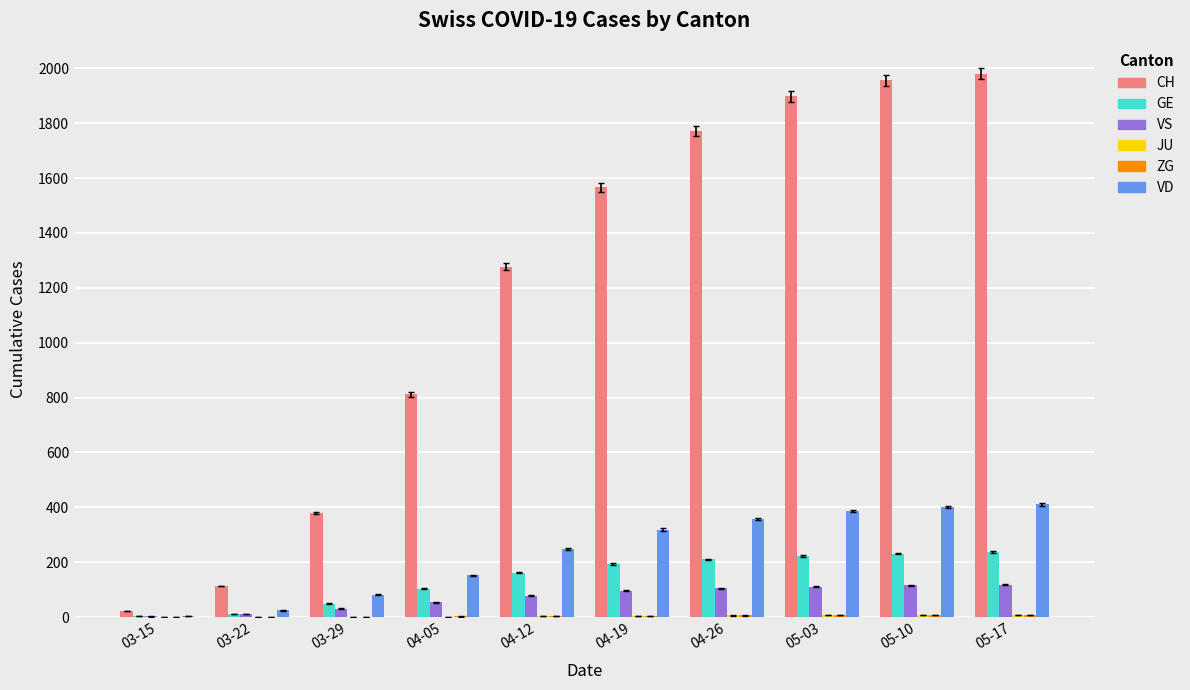

Which series has the largest total across all categories?

CH